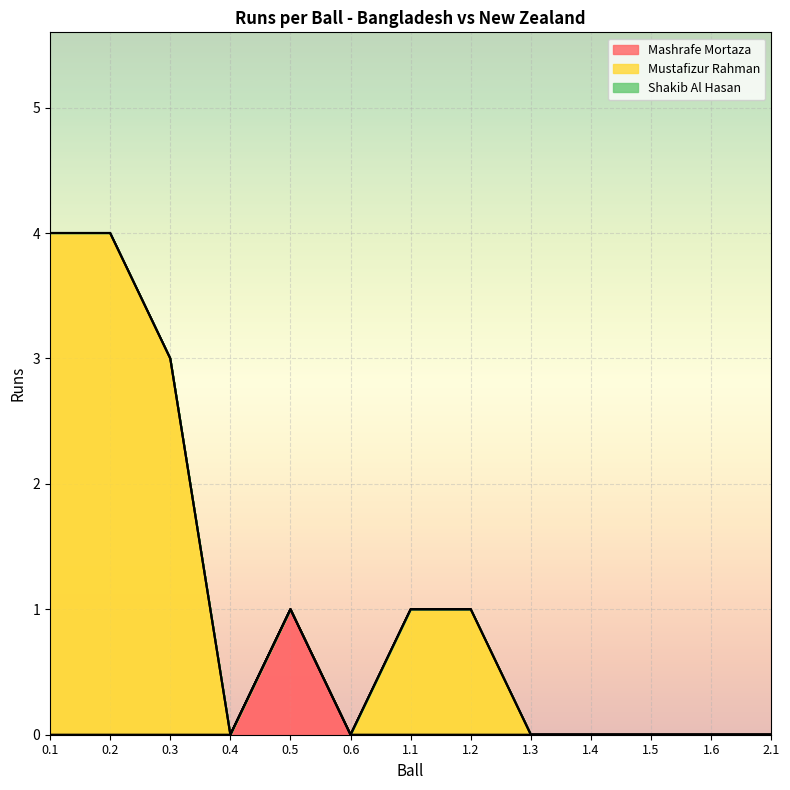

True or false: Mustafizur Rahman and Mashrafe Mortaza cross at least once.

False